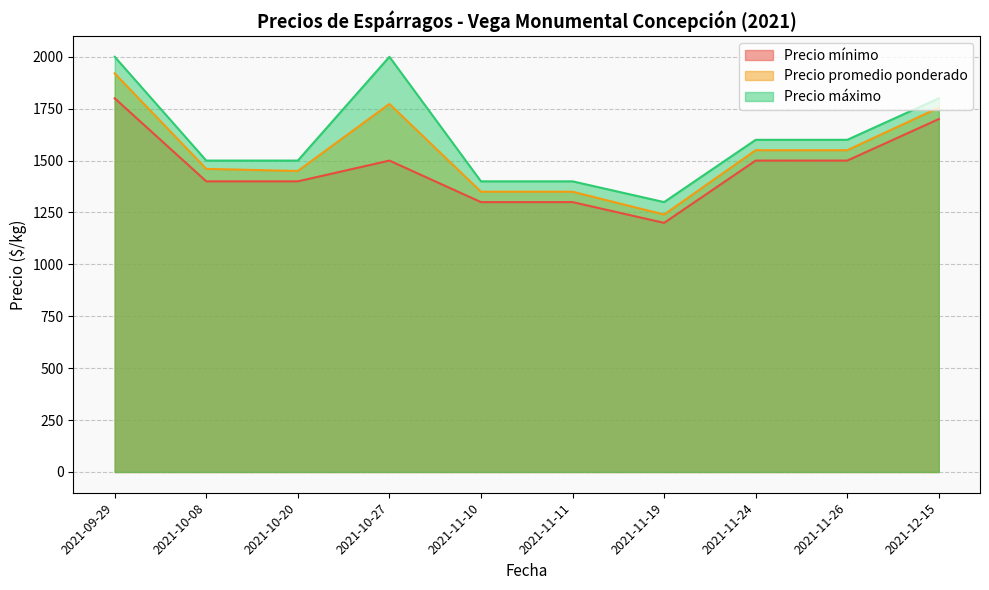

What is the sum of the Precio mínimo values at 2021-11-19 and 2021-10-20?

2600